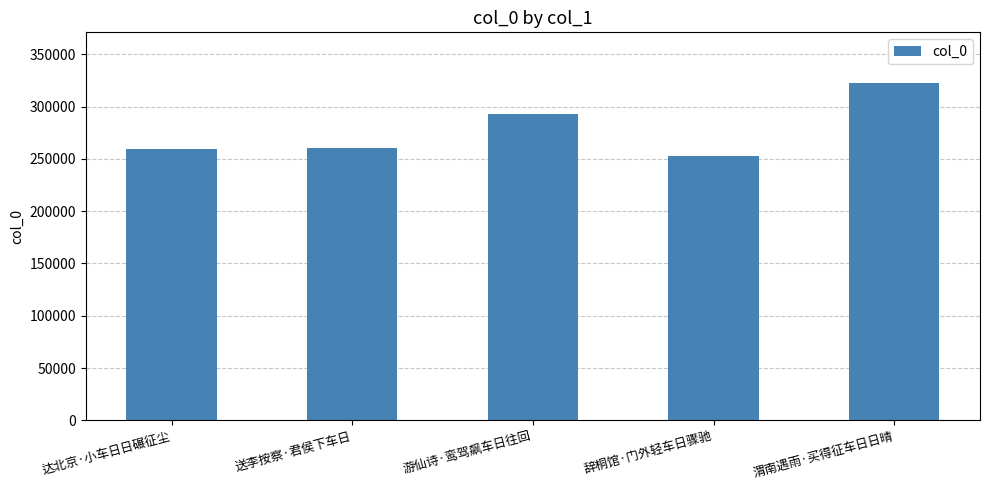

What is the label of the 4th bar from the right?

送李按察·君侯下车日